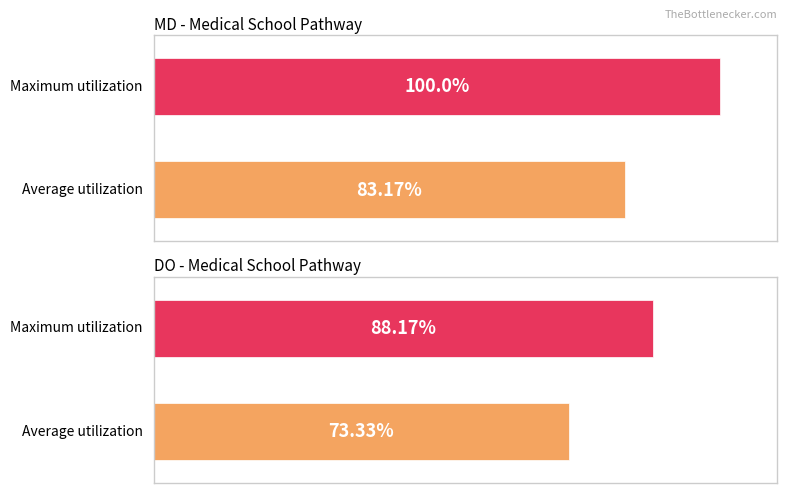

Which series has the widest spread of values?

MD